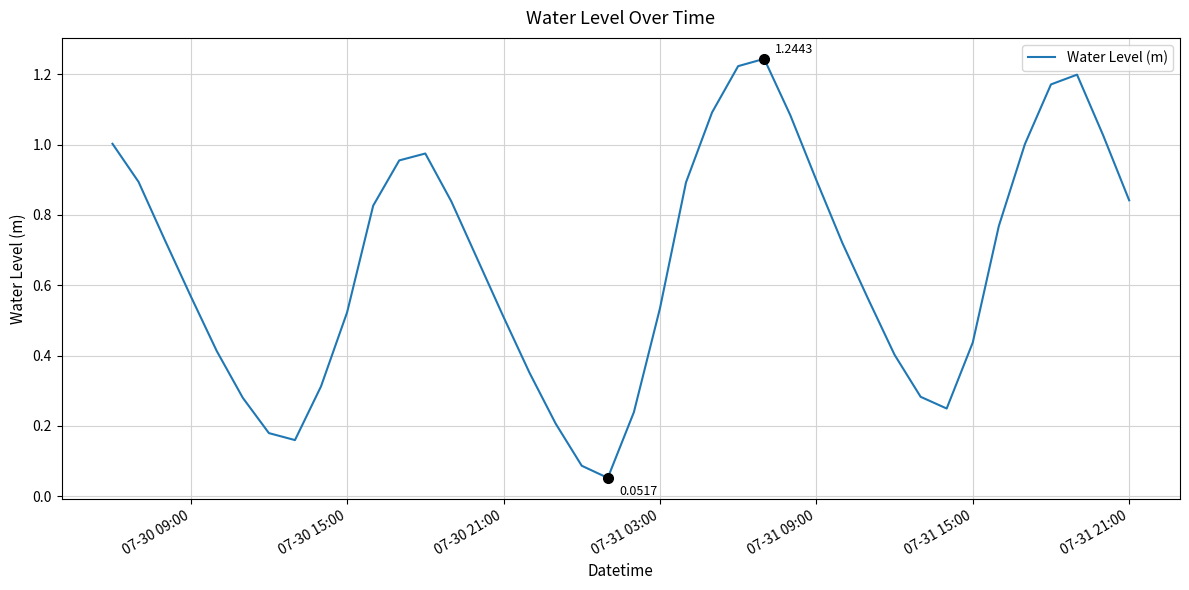

How many points are higher than both their immediate neighbors (excluding endpoints)?

3